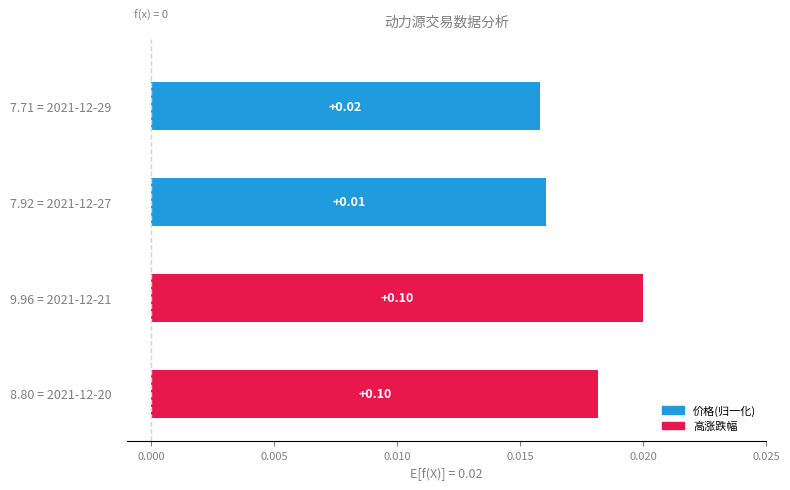

What is the sum of all values?

0.1